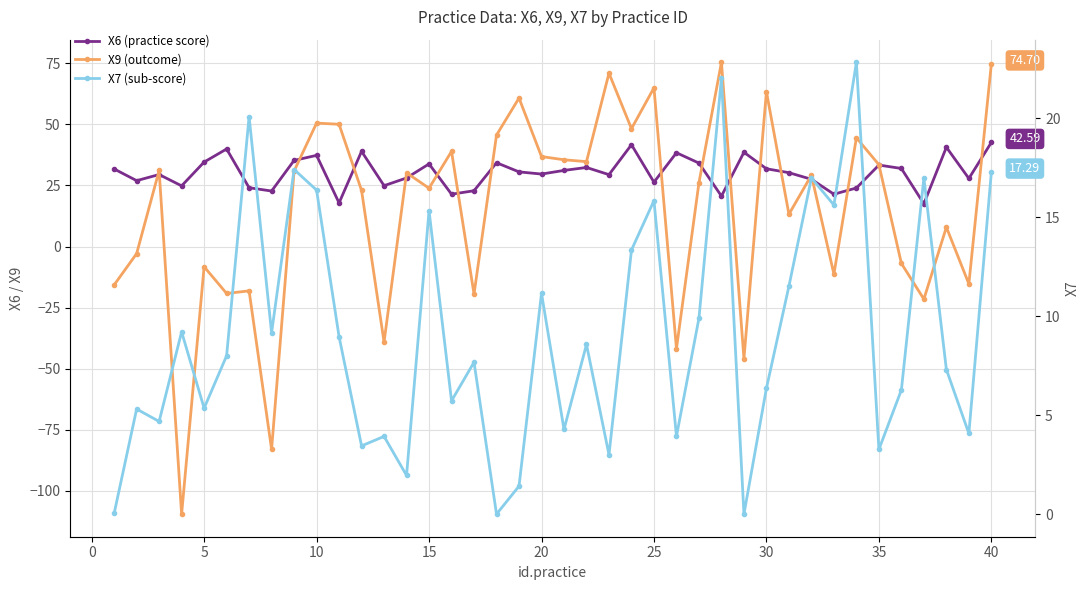

How many negative values does the X9 (outcome) series have?

15